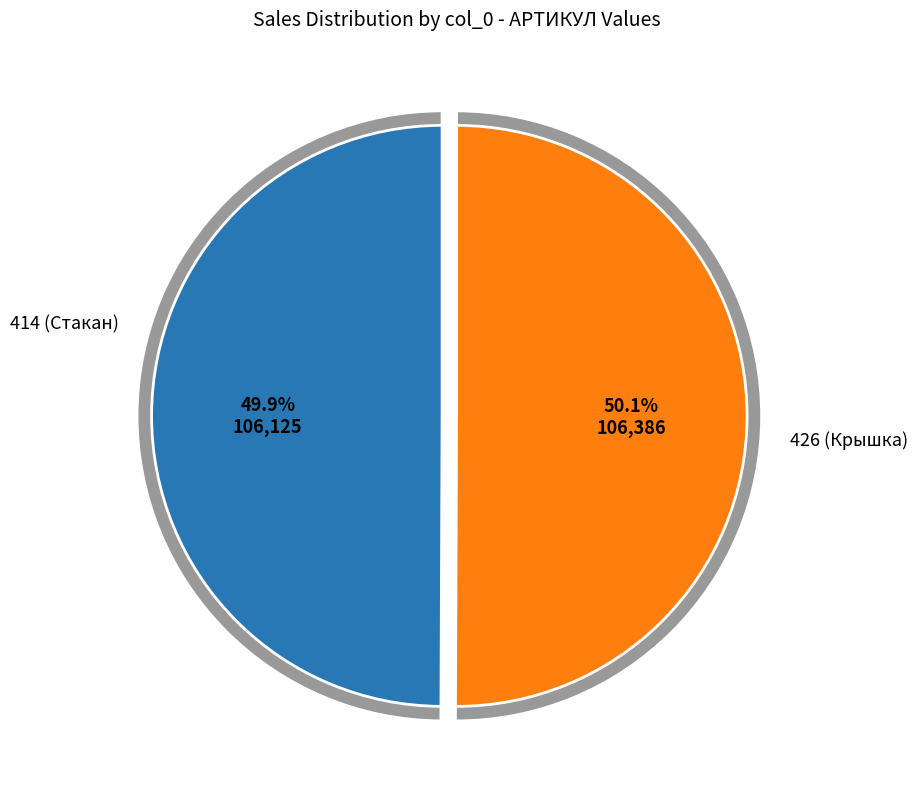

The 426 slice represents 50% of the pie. True or false?

True